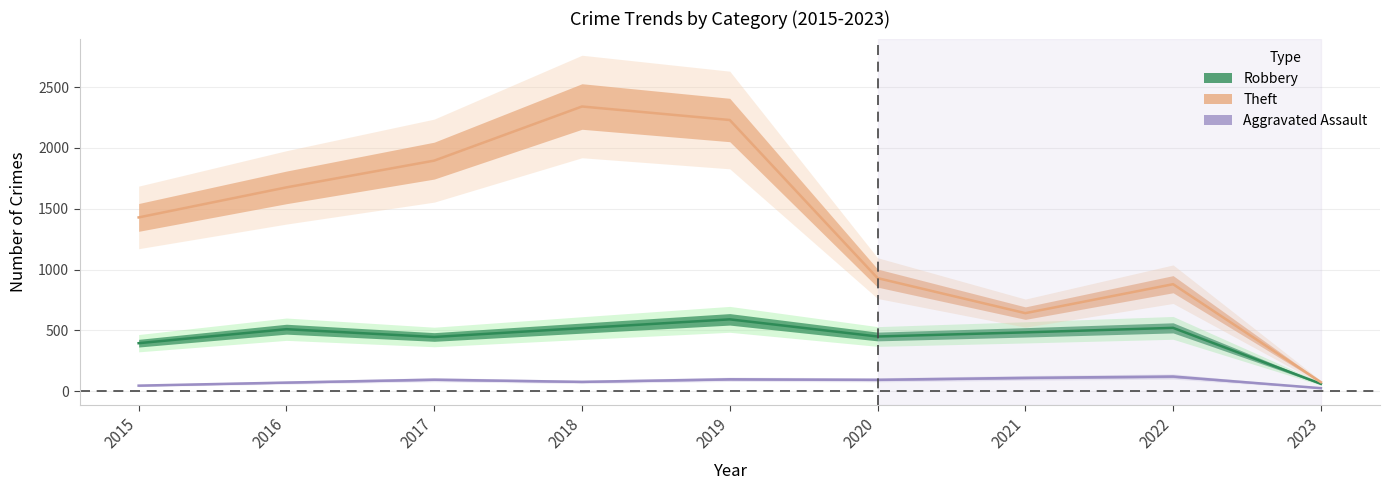

Which series has the largest total across all categories?

Theft